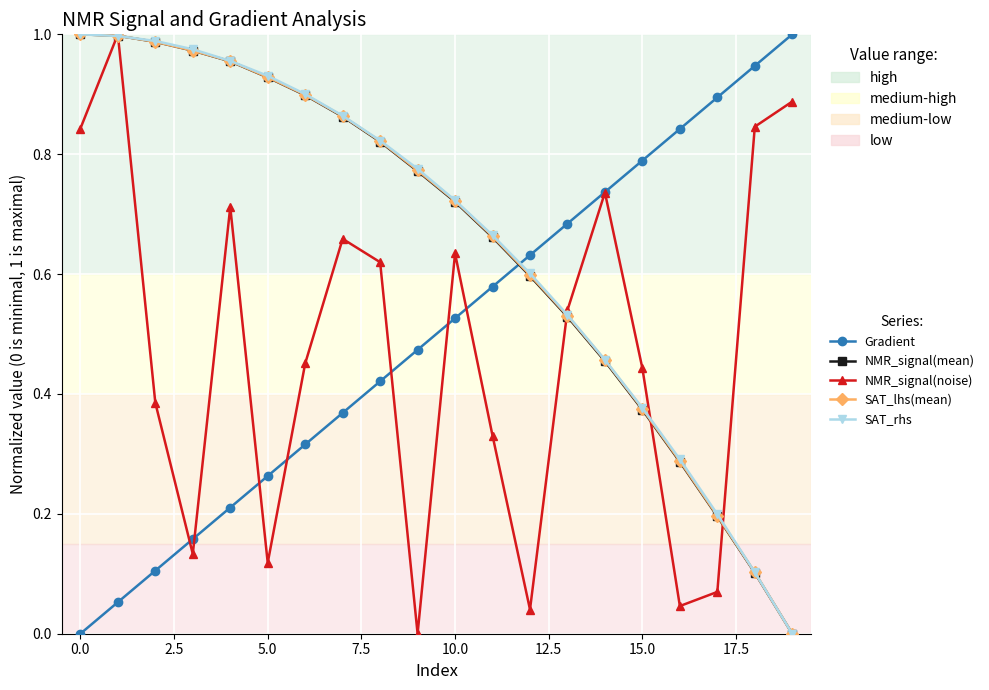

True or false: NMR_signal(noise) has more than 0 interior local peaks.

True